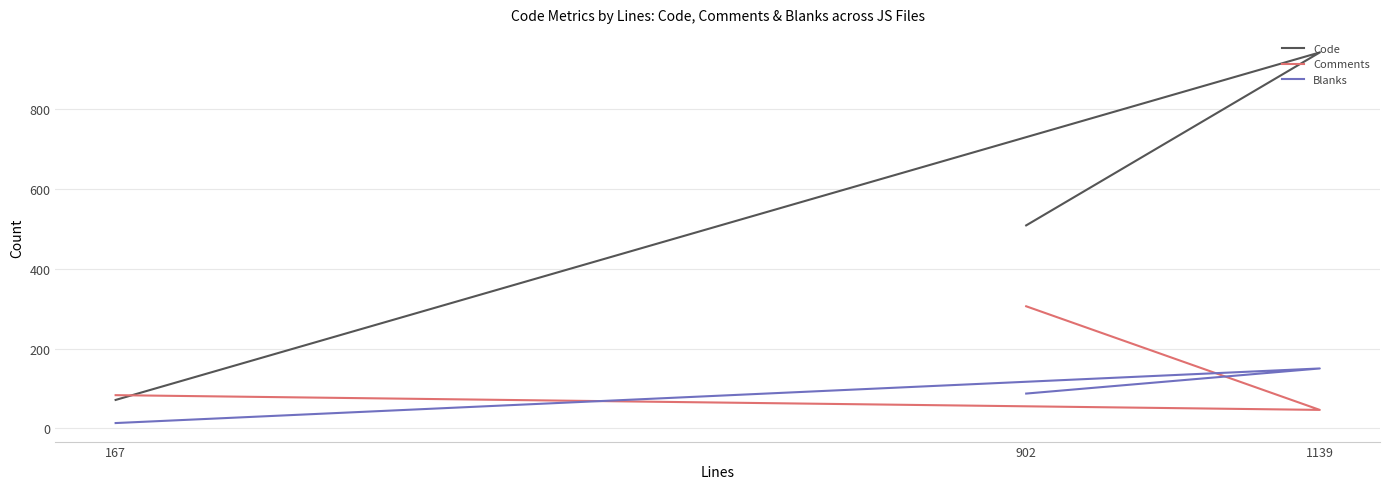

Which series has the largest total across all categories?

Code